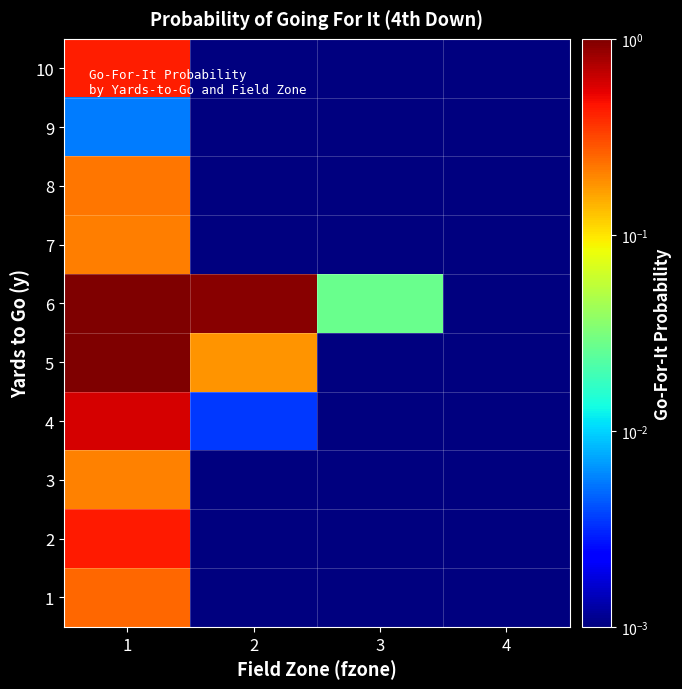

Rank the series at 4 from highest to lowest value.

1, 2, 3, 4, 5, 6, 7, 8, 9, 10